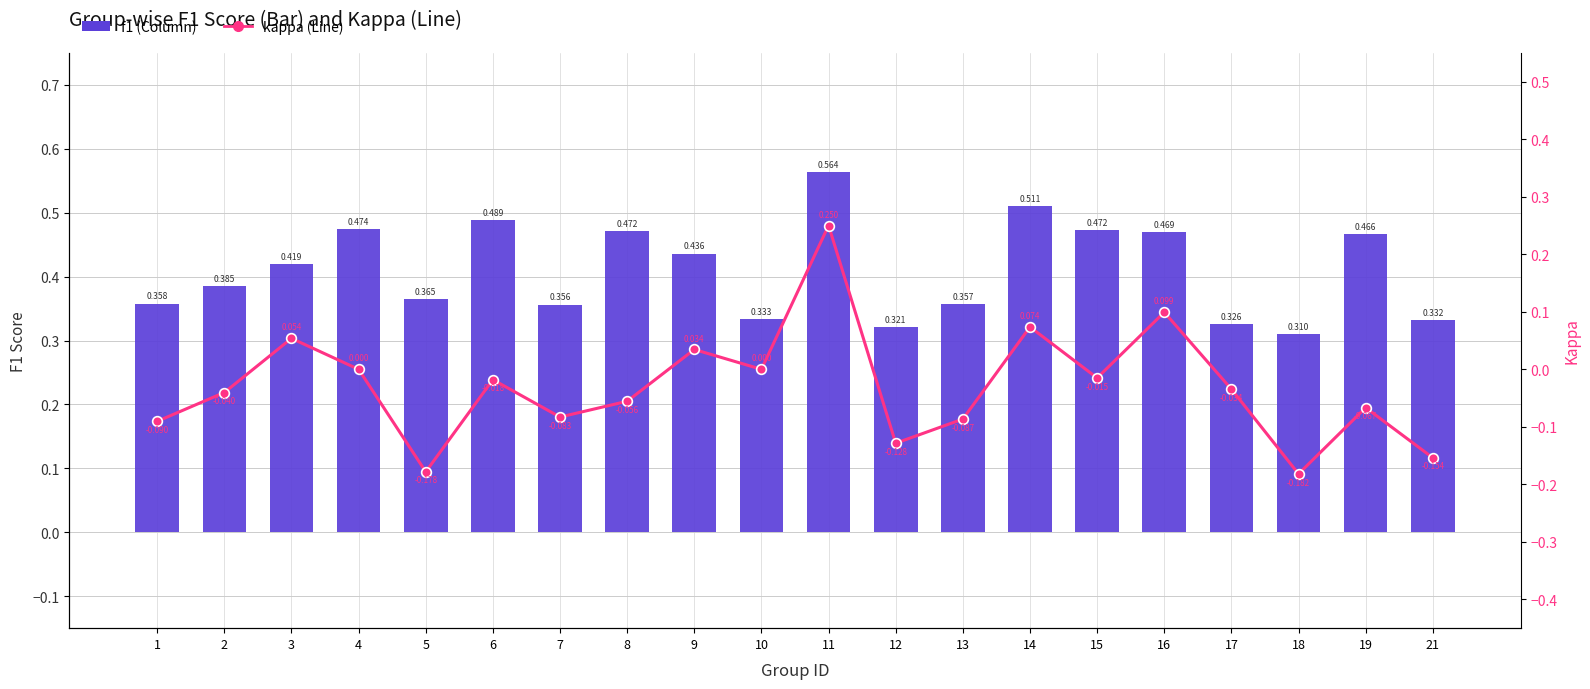

Is it true that f1 equals 0.7 at 8?

False